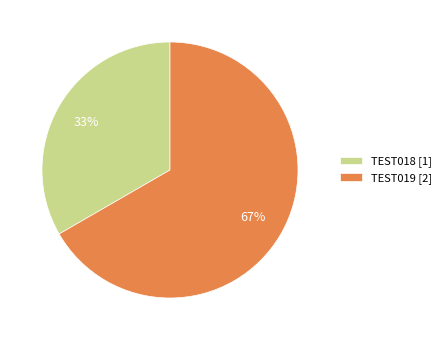

Count the number of slices in the pie.

2